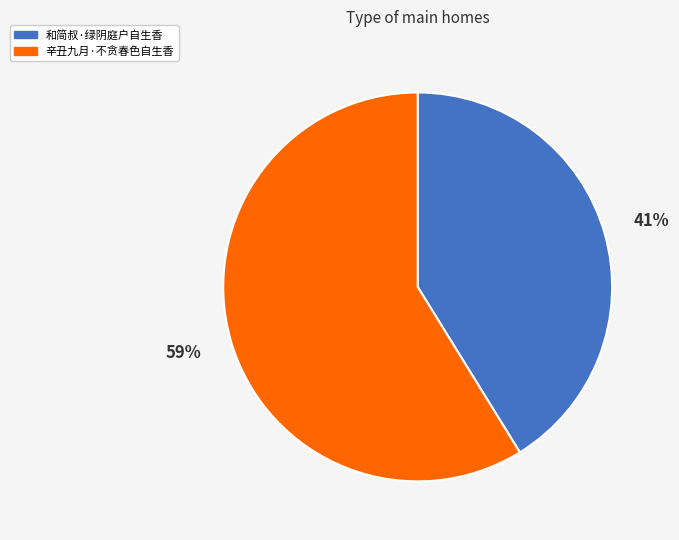

The 和简叔·绿阴庭户自生香 slice represents 34% of the pie. True or false?

False